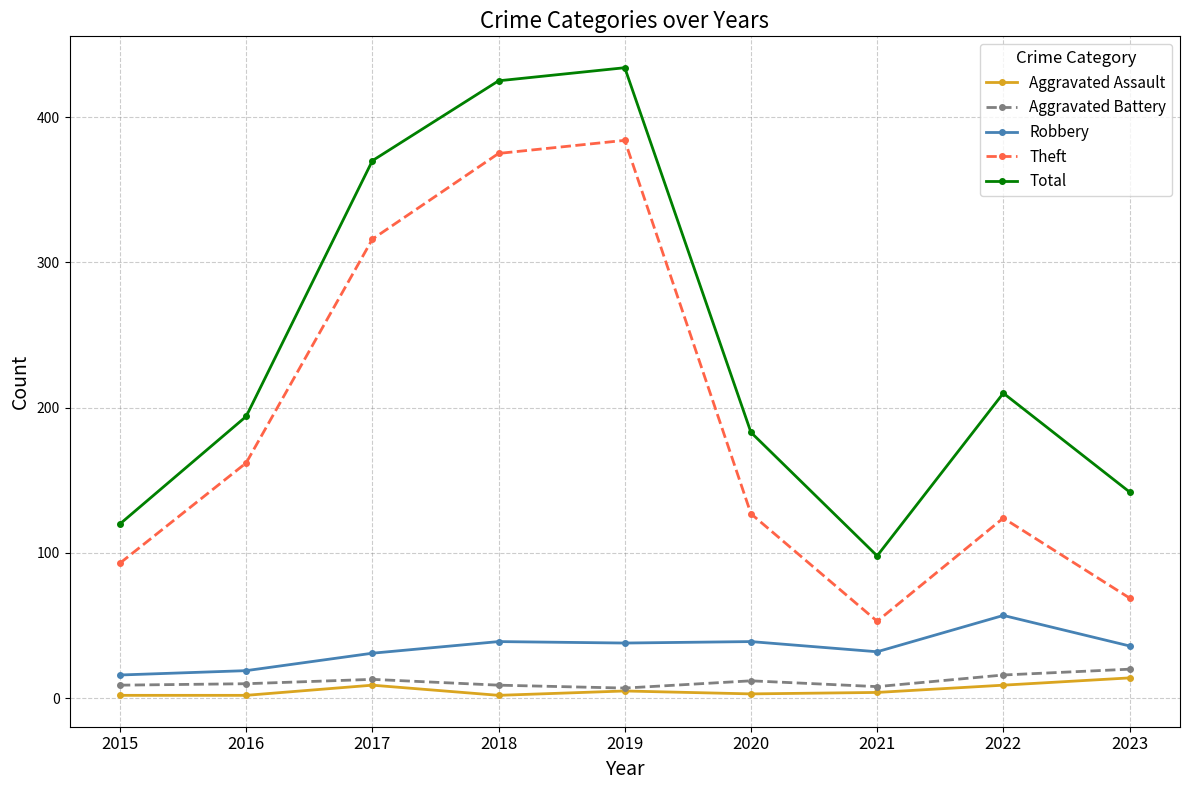

What is the highest value of the Theft series?

384